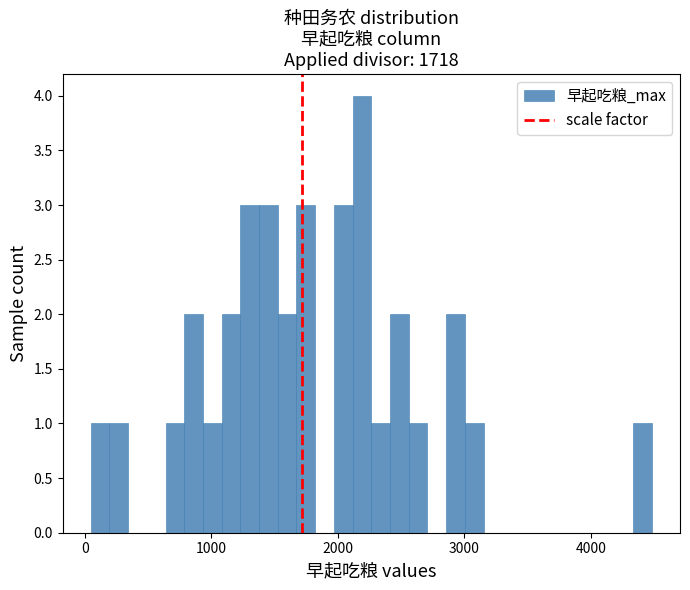

Around what value on the x-axis is the tallest bar? Give the approximate position of its centre, as read against the axis.

2200